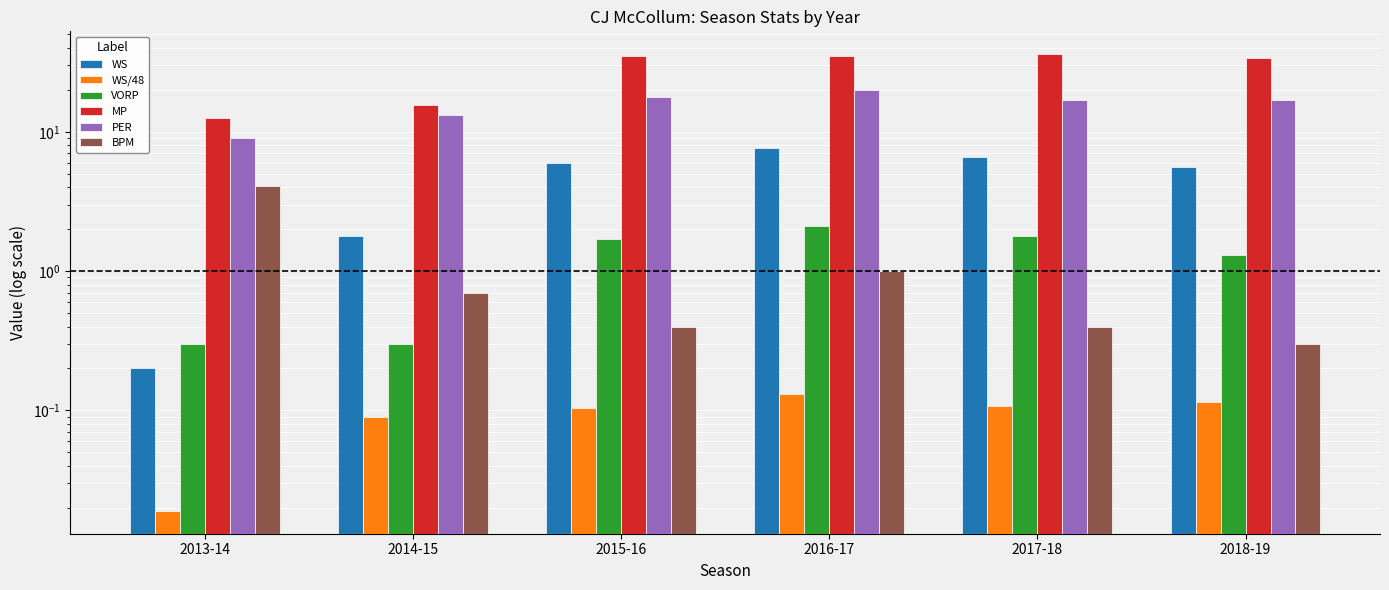

Reading left to right, transcribe all the data shown in this chart.

WS: 2013-14=0.2	2014-15=1.8	2015-16=6.0	2016-17=7.6	2017-18=6.6	2018-19=5.6
WS/48: 2013-14=0.0	2014-15=0.1	2015-16=0.1	2016-17=0.1	2017-18=0.1	2018-19=0.1
VORP: 2013-14=0.3	2014-15=0.3	2015-16=1.7	2016-17=2.1	2017-18=1.8	2018-19=1.3
MP: 2013-14=12.5	2014-15=15.7	2015-16=34.8	2016-17=35.0	2017-18=36.1	2018-19=33.9
PER: 2013-14=9.0	2014-15=13.1	2015-16=17.7	2016-17=19.9	2017-18=17.0	2018-19=17.0
BPM: 2013-14=4.1	2014-15=0.7	2015-16=0.4	2016-17=1.0	2017-18=0.4	2018-19=0.3